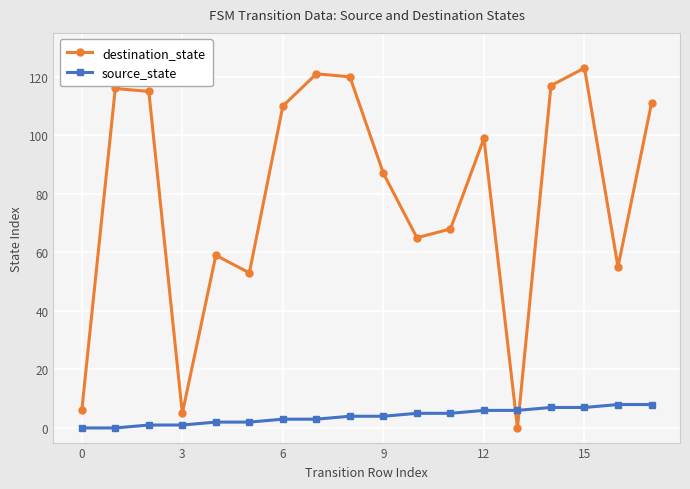

What is the highest value of the source_state series?

8